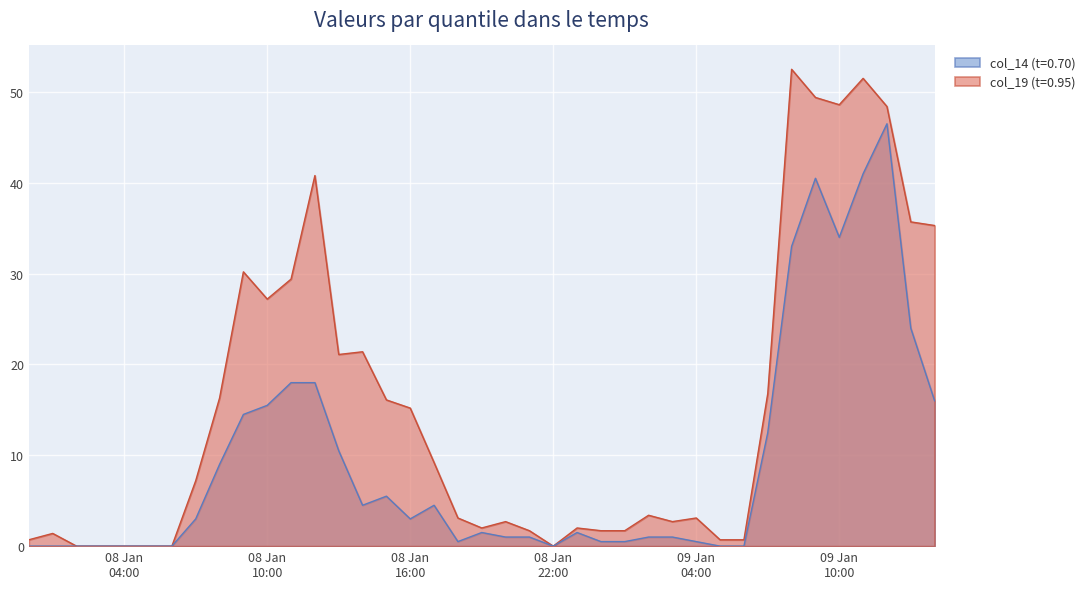

True or false: col_19 has more than 0 points higher than both neighbors.

True